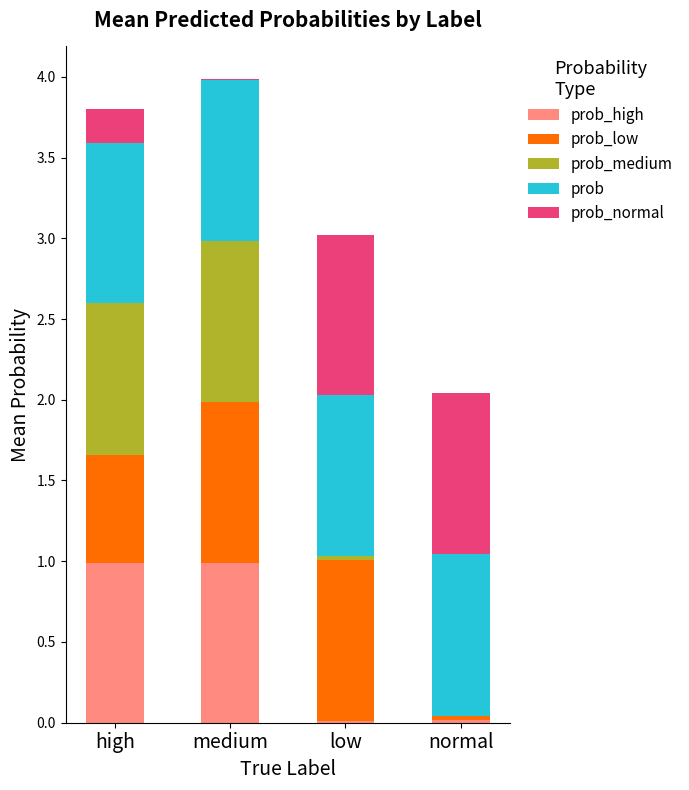

Which series has the largest range (max minus min)?

prob_medium